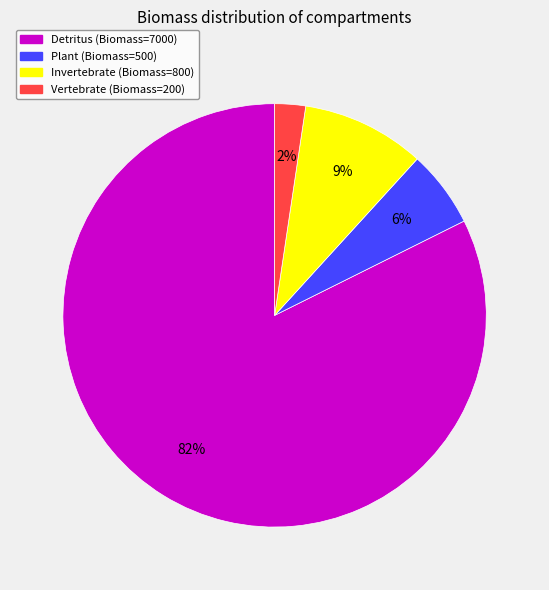

How many segments does this pie chart have?

4